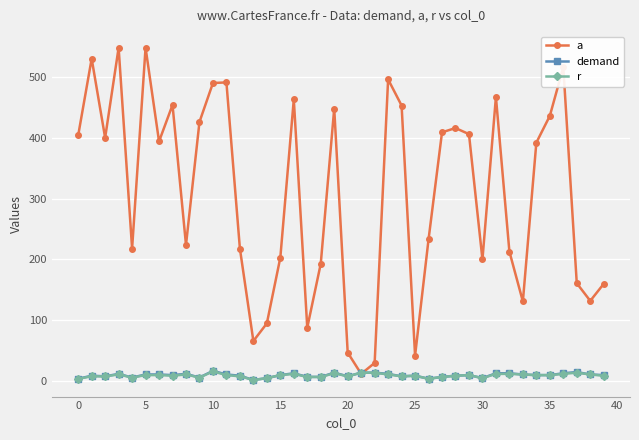

What is the greatest value displayed?

548